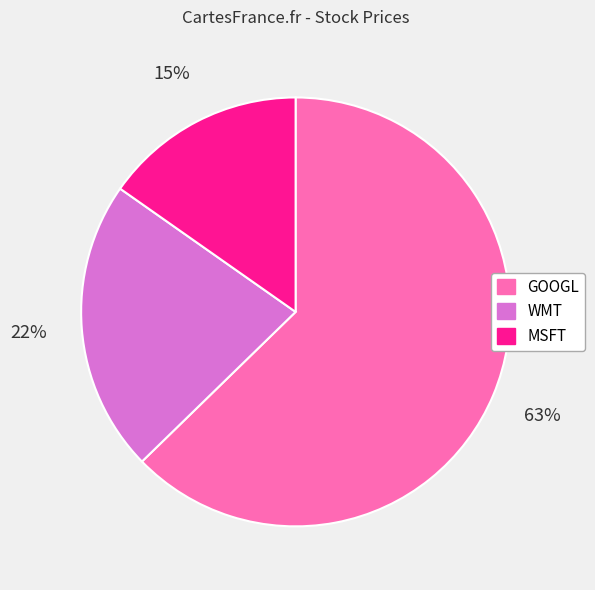

True or false: MSFT accounts for 7% of the total.

False